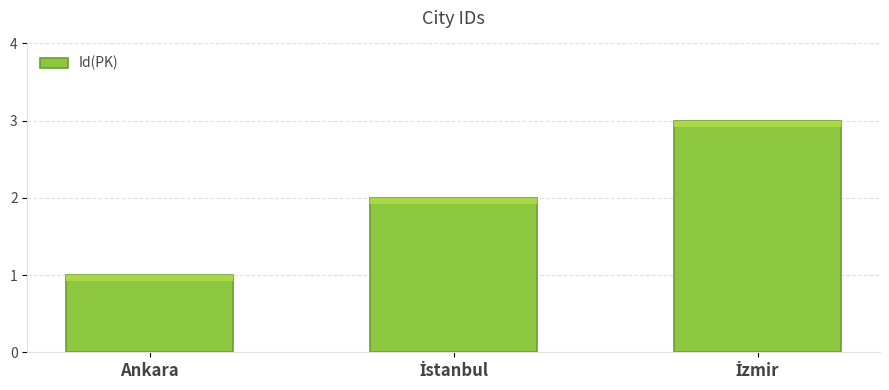

The chart shows a value of 1 at Ankara. True or false?

True